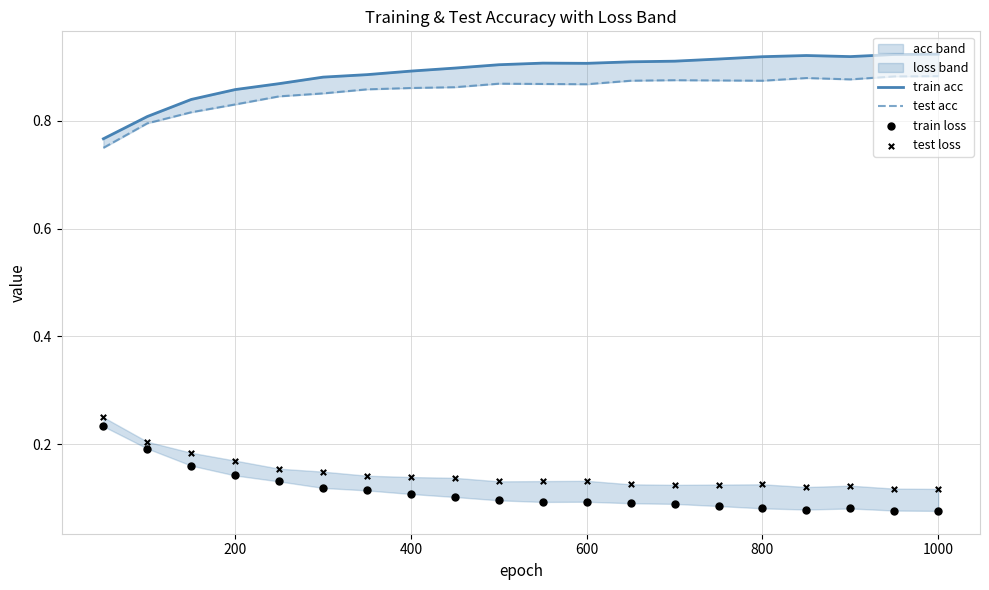

Which series reaches the maximum Y coordinate?

train acc